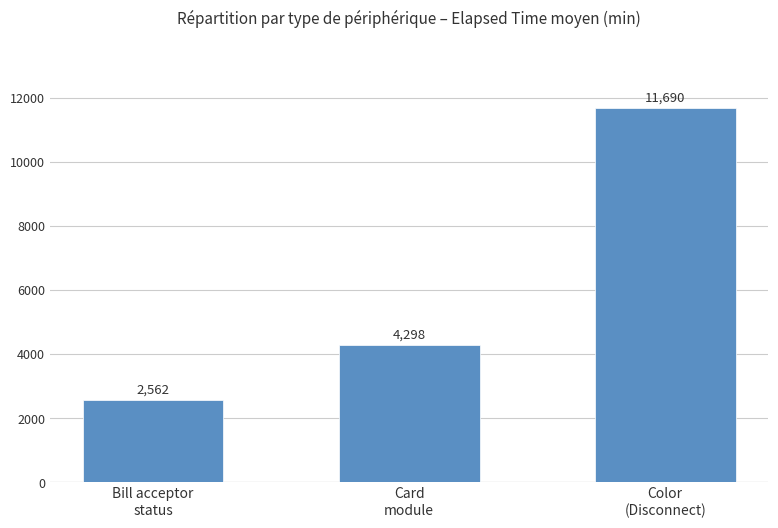

List the labels in order of value, largest first.

Color
(Disconnect), Card
module, Bill acceptor
status